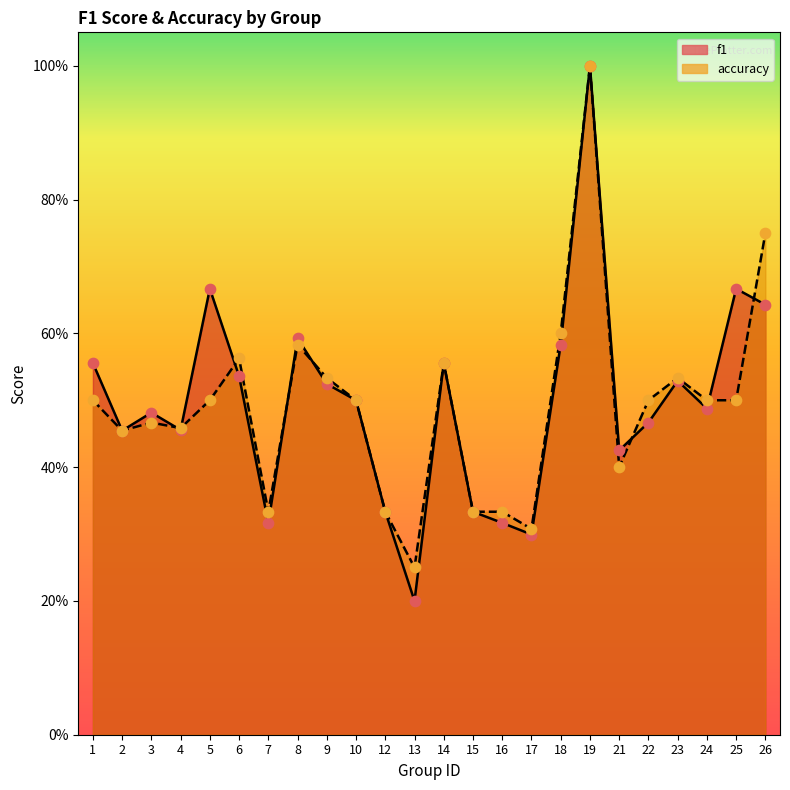

At how many categories does at least one series exceed 0?

24